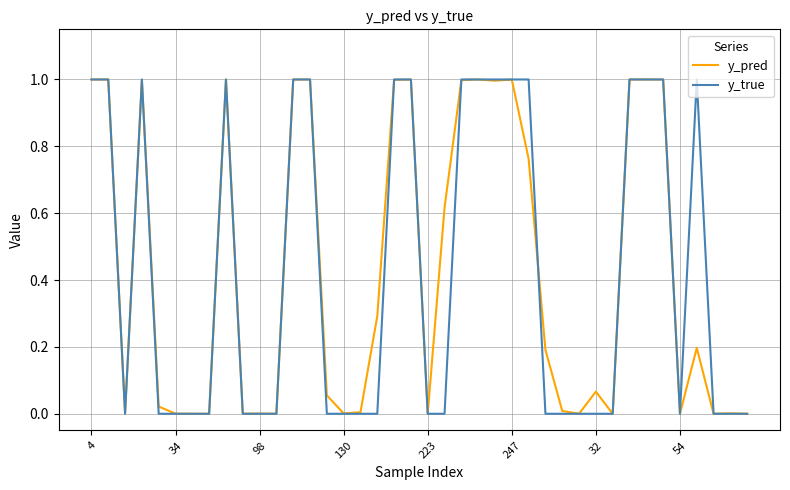

Which series has the largest range (max minus min)?

y_true